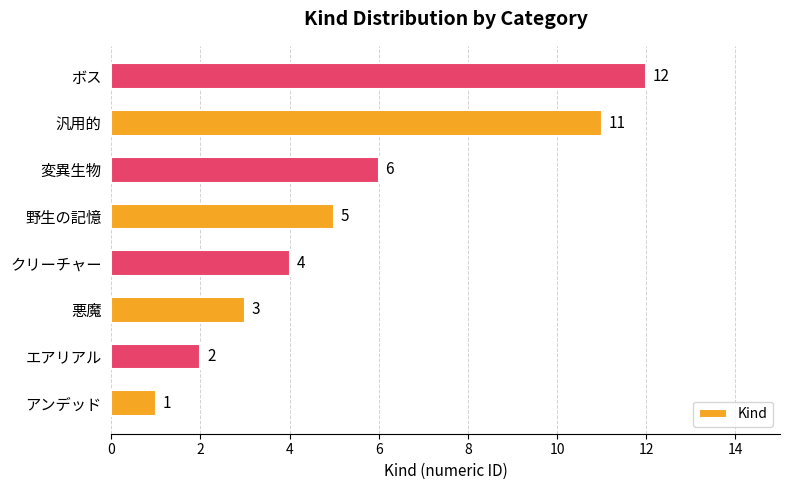

What is the sum of all values?

44